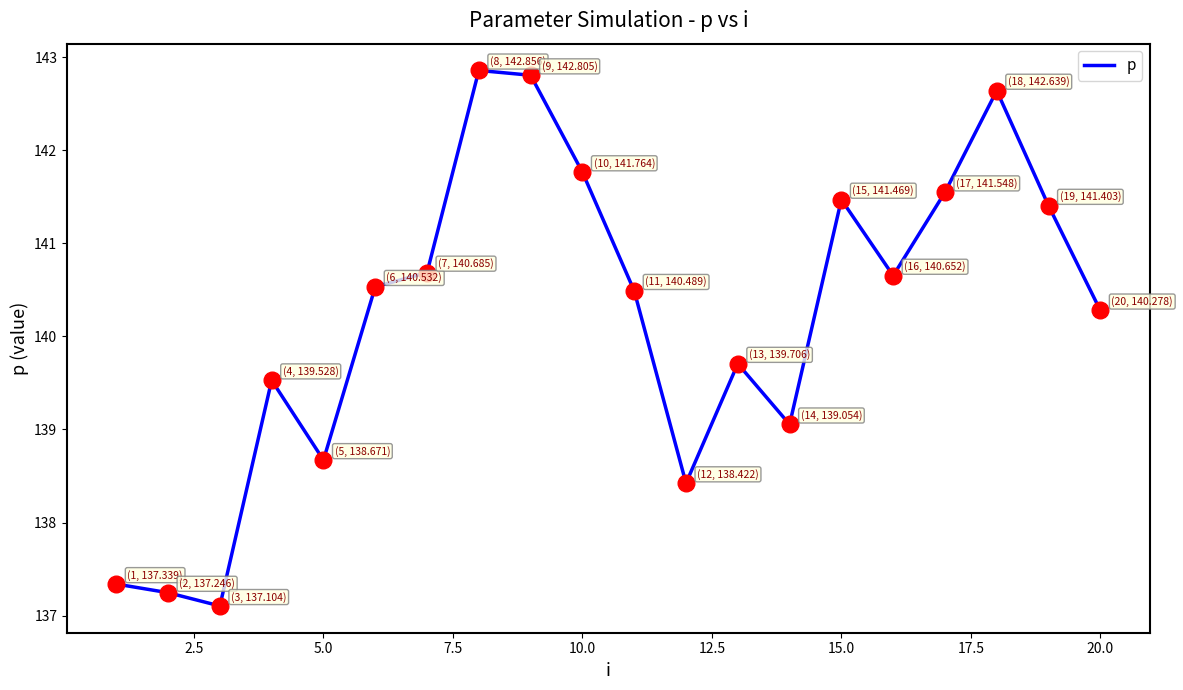

What is the difference between the maximum and minimum values?

5.8